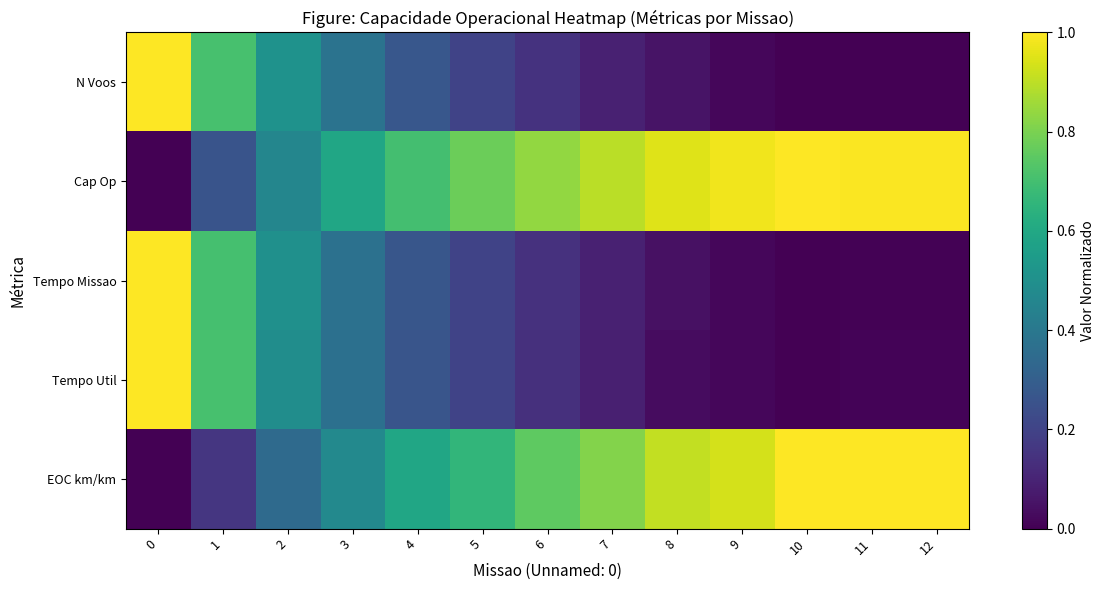

Reading left to right, extract all data points from this chart.

N Voos: 0=1.0	1=0.7	2=0.5	3=0.4	4=0.3	5=0.2	6=0.1	7=0.1	8=0.1	9=0.0	10=0.0	11=0.0	12=0.0
Cap Op: 0=0.0	1=0.3	2=0.5	3=0.6	4=0.7	5=0.8	6=0.8	7=0.9	8=0.9	9=1.0	10=1.0	11=1.0	12=1.0
Tempo Missao: 0=1.0	1=0.7	2=0.5	3=0.4	4=0.3	5=0.2	6=0.1	7=0.1	8=0.0	9=0.0	10=0.0	11=0.0	12=0.0
Tempo Util: 0=1.0	1=0.7	2=0.5	3=0.4	4=0.3	5=0.2	6=0.1	7=0.1	8=0.0	9=0.0	10=0.0	11=0.0	12=0.0
EOC km/km: 0=0.0	1=0.2	2=0.3	3=0.5	4=0.6	5=0.7	6=0.8	7=0.8	8=0.9	9=0.9	10=1.0	11=1.0	12=1.0